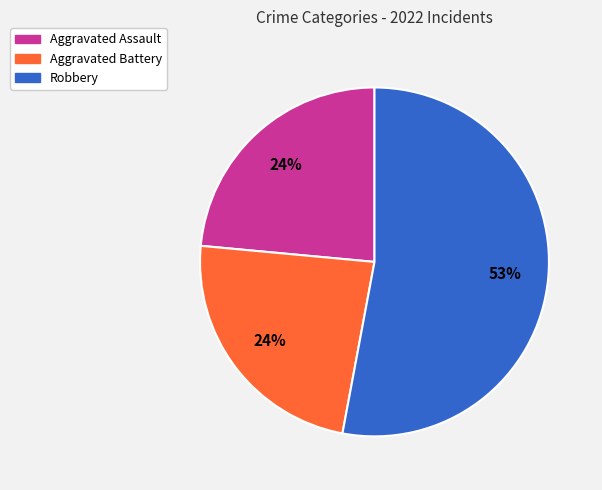

Do Aggravated Assault and Robbery together represent more than half of the pie?

Yes